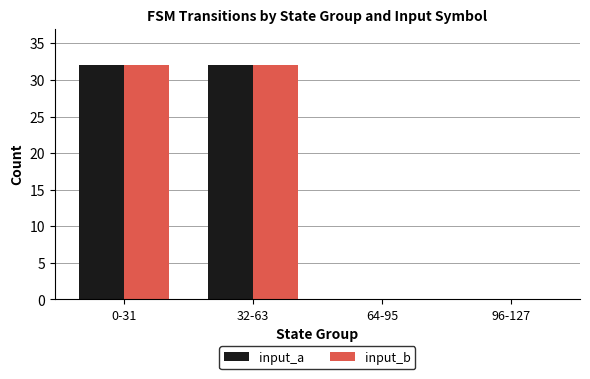

Reading left to right, what are all the values shown in this chart?

input_a: 0-31=32	32-63=32	64-95=0	96-127=0
input_b: 0-31=32	32-63=32	64-95=0	96-127=0